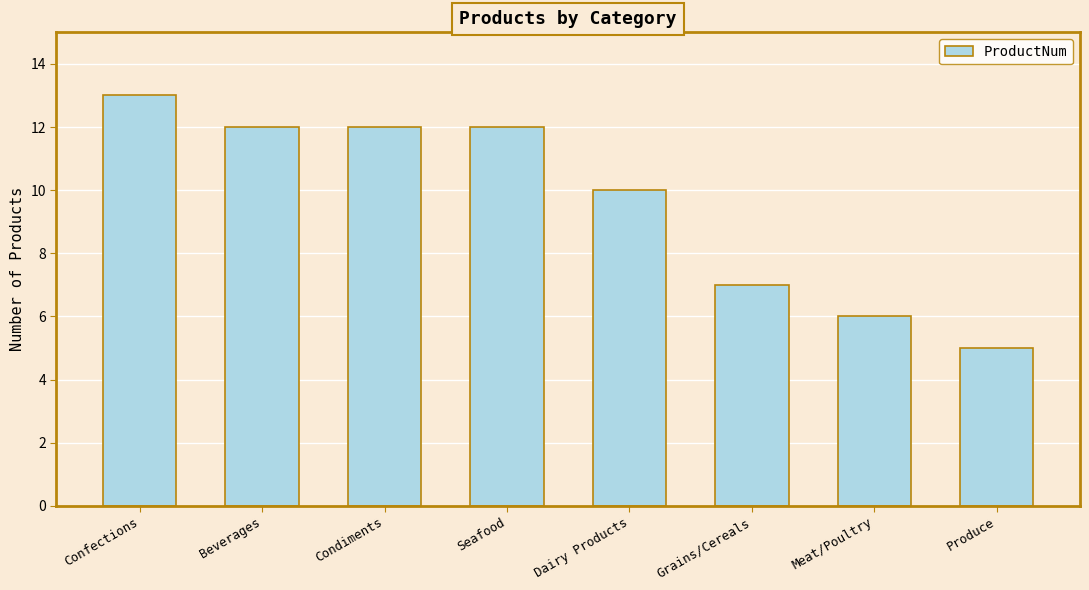

What is the value of the 4th bar from the left?

12